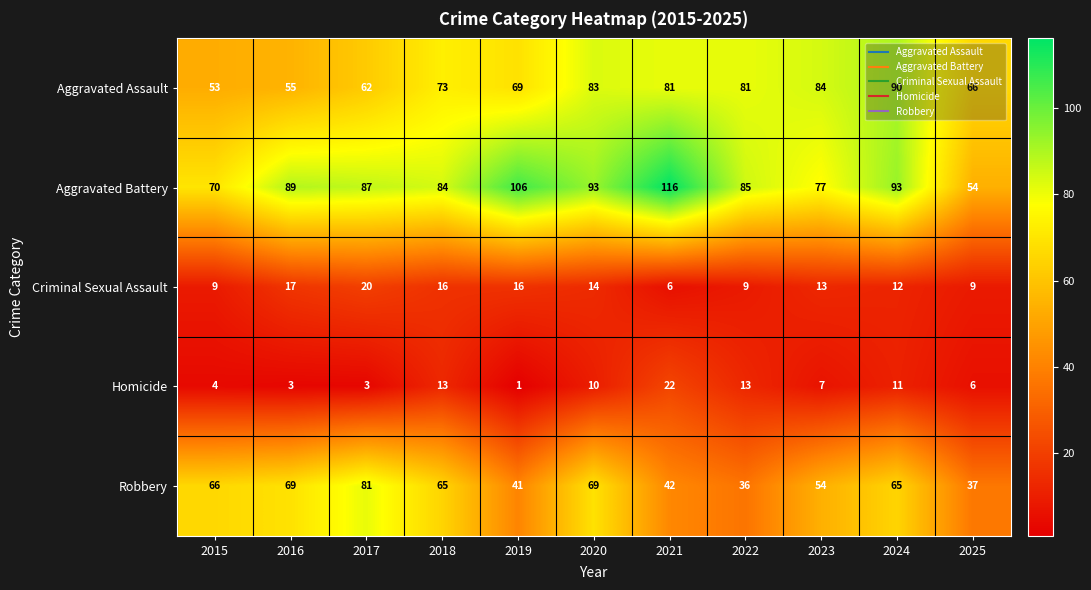

Is it true that Robbery equals 40 at 2017?

False